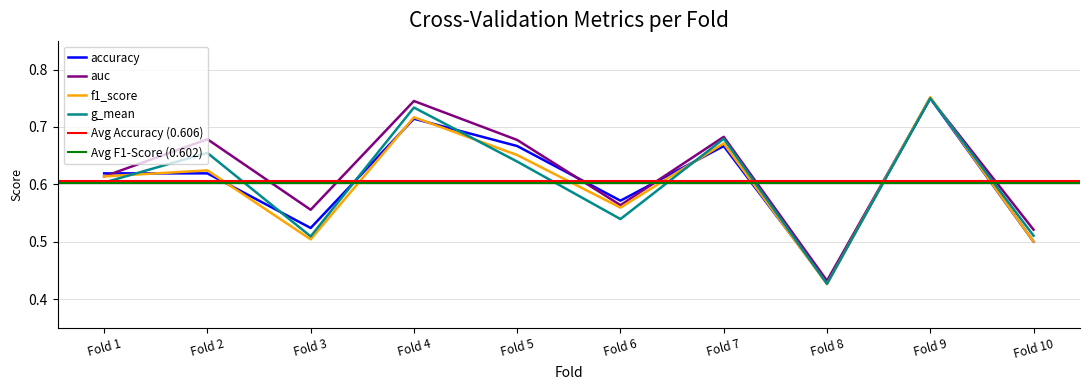

At which label is accuracy closest to 0?

Fold 8